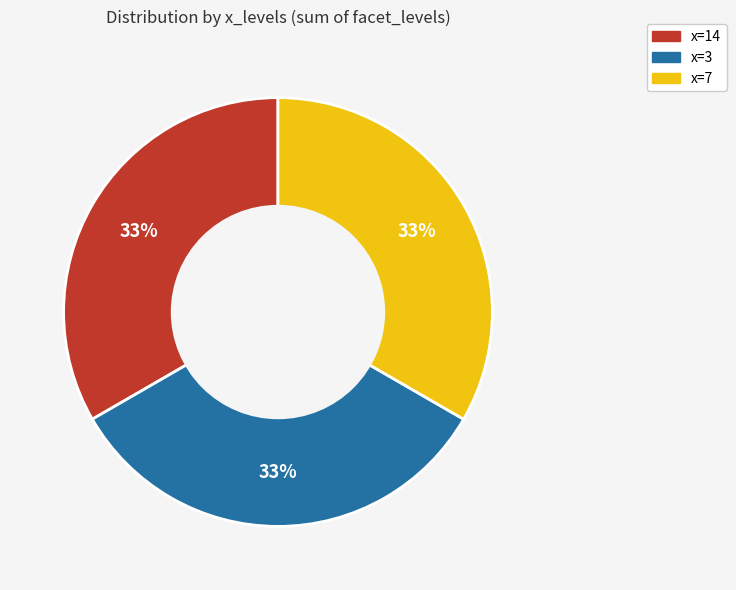

How many slices are in this pie chart?

3